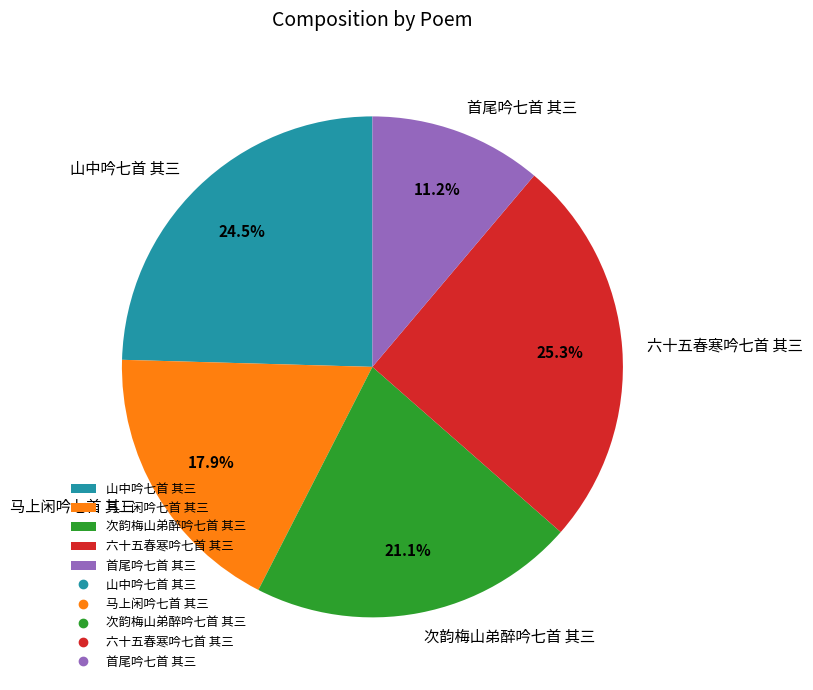

The 次韵梅山弟醉吟七首 其三 slice represents 21% of the pie. True or false?

True